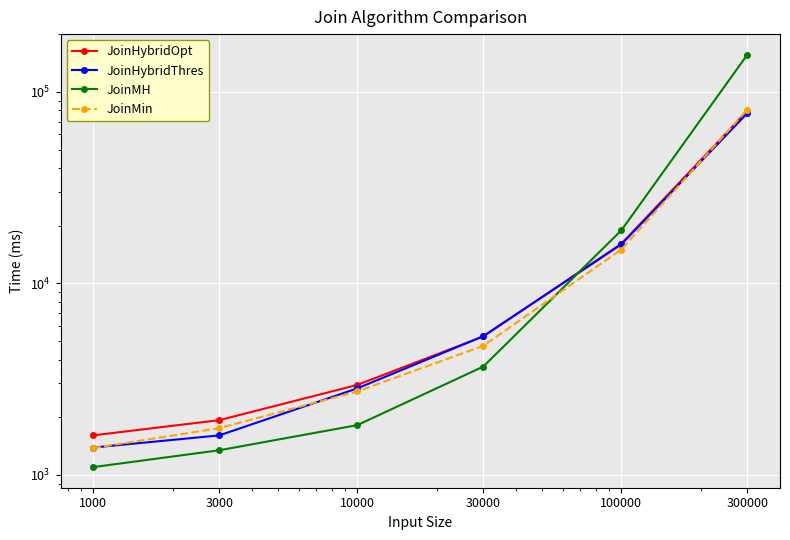

At which label is JoinMin closest to 41088?

100000